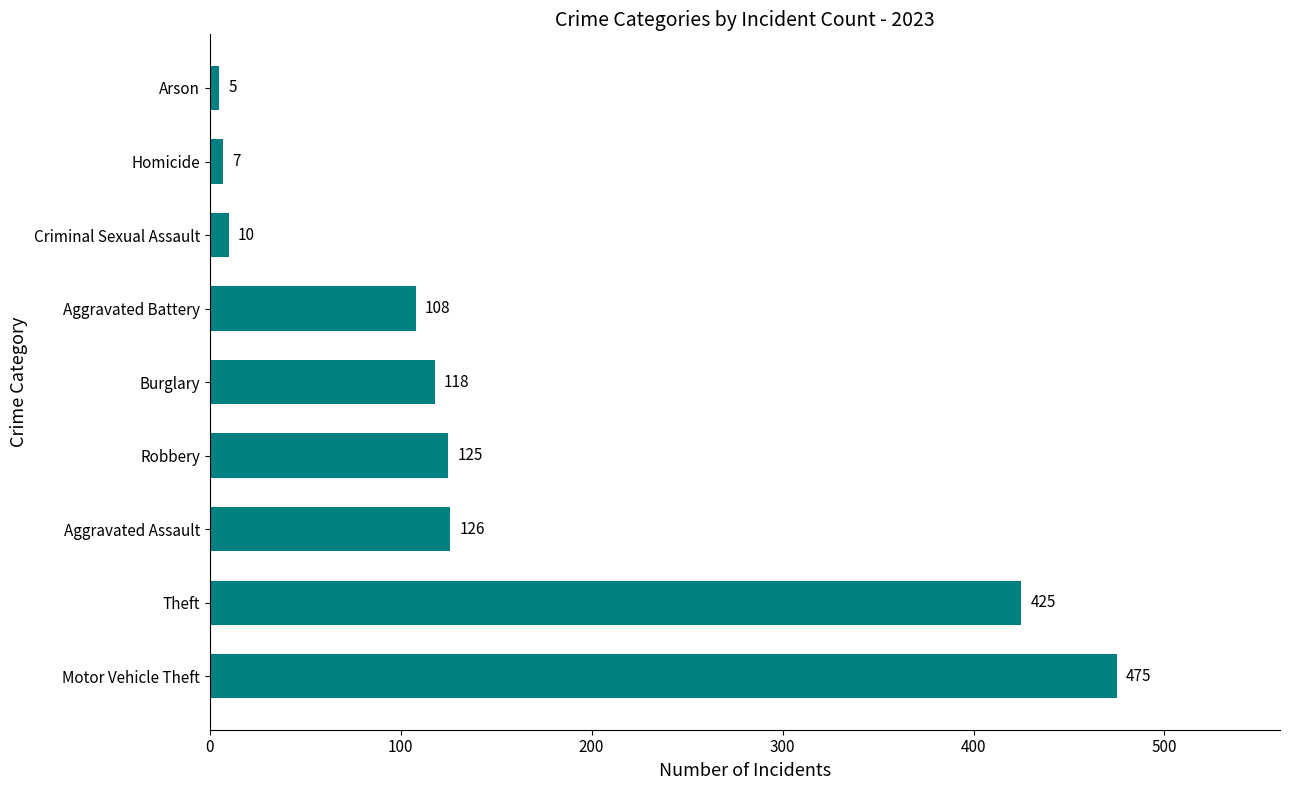

True or false: the data shows 126 at Aggravated Assault.

True